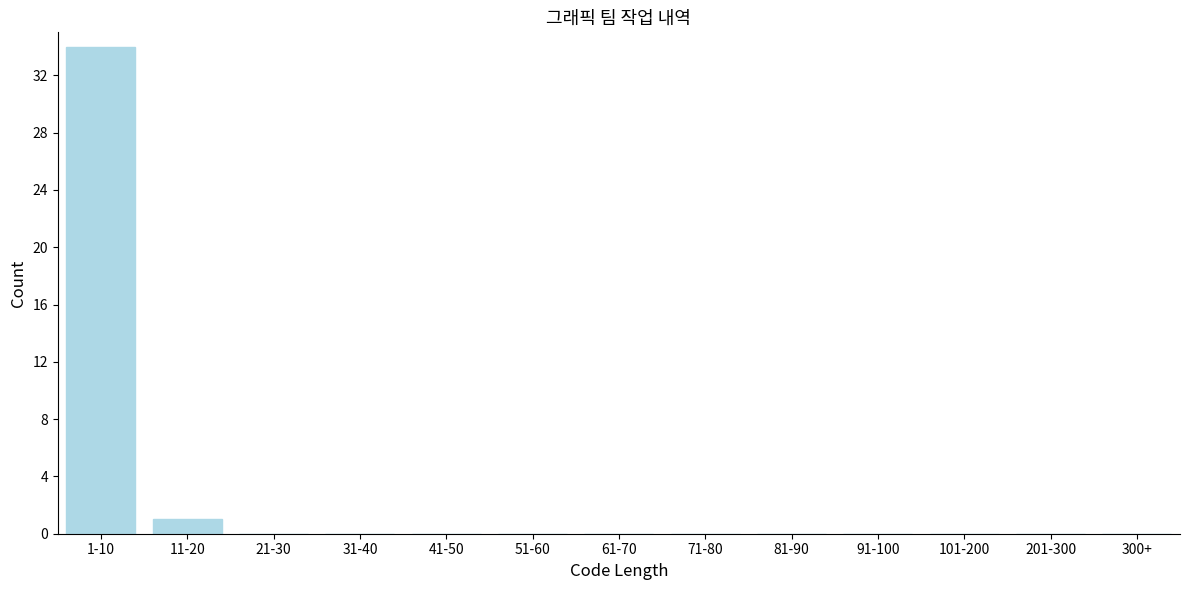

Reading left to right, what are all the values shown in this chart?

1-10=34	11-20=1	21-30=0	31-40=0	41-50=0	51-60=0	61-70=0	71-80=0	81-90=0	91-100=0	101-200=0	201-300=0	300+=0